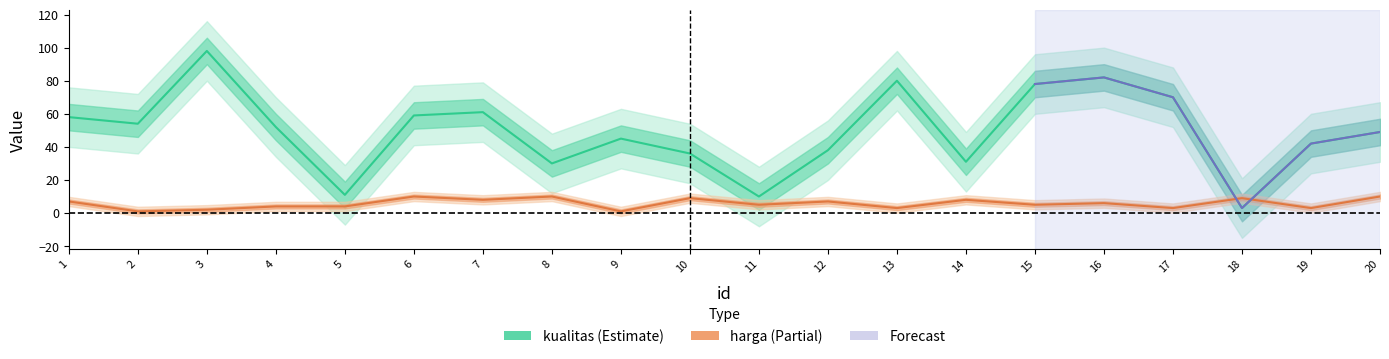

What is the value of the harga point at the 6th from the left?

10